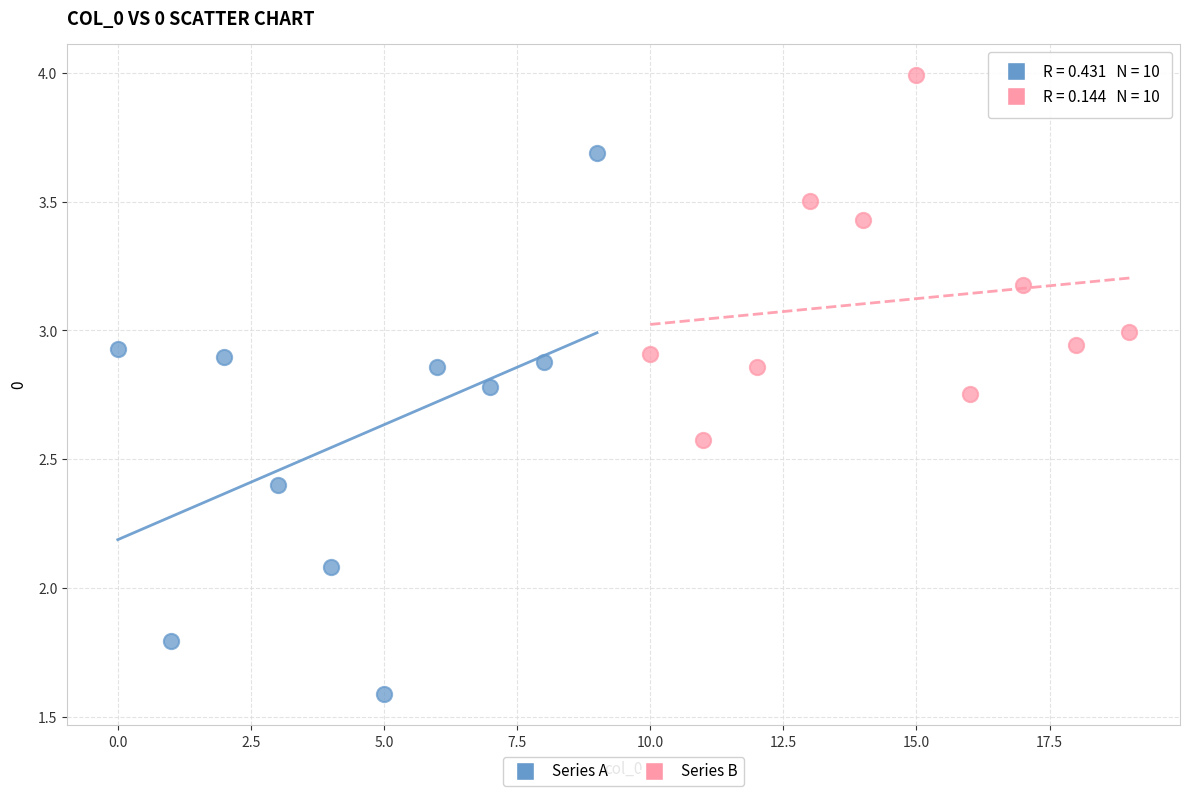

Which series has the largest Y range (max minus min)?

Series A